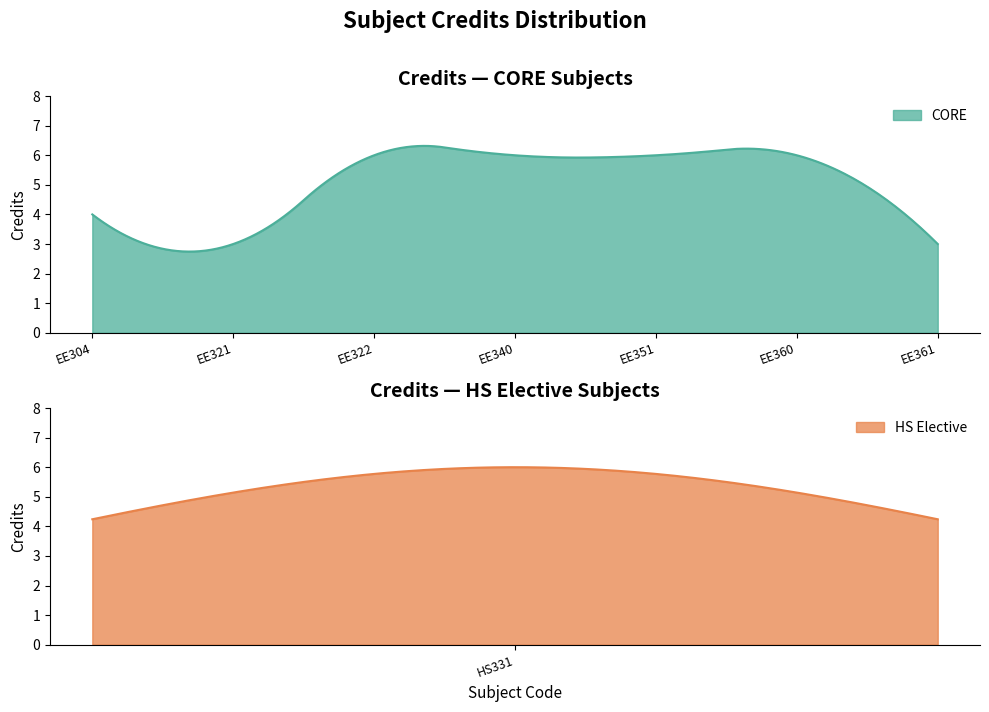

The value at EE360 is 6. True or false?

True